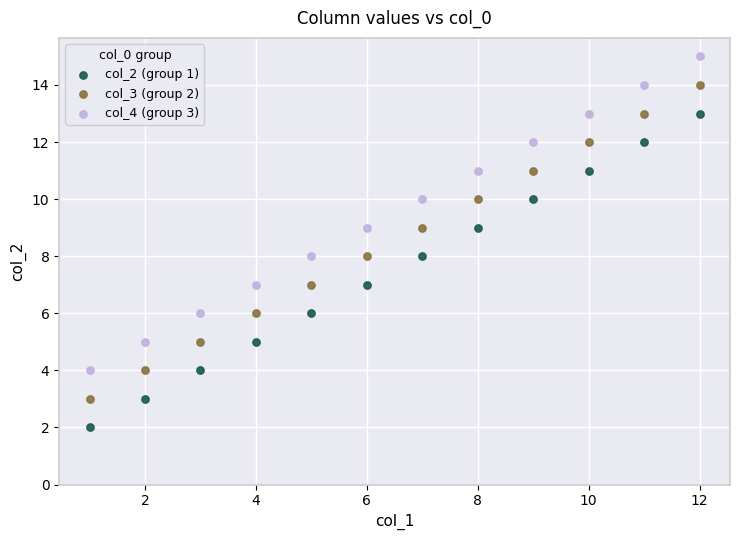

Across all data points, what is the range of X values (max minus min)?

11